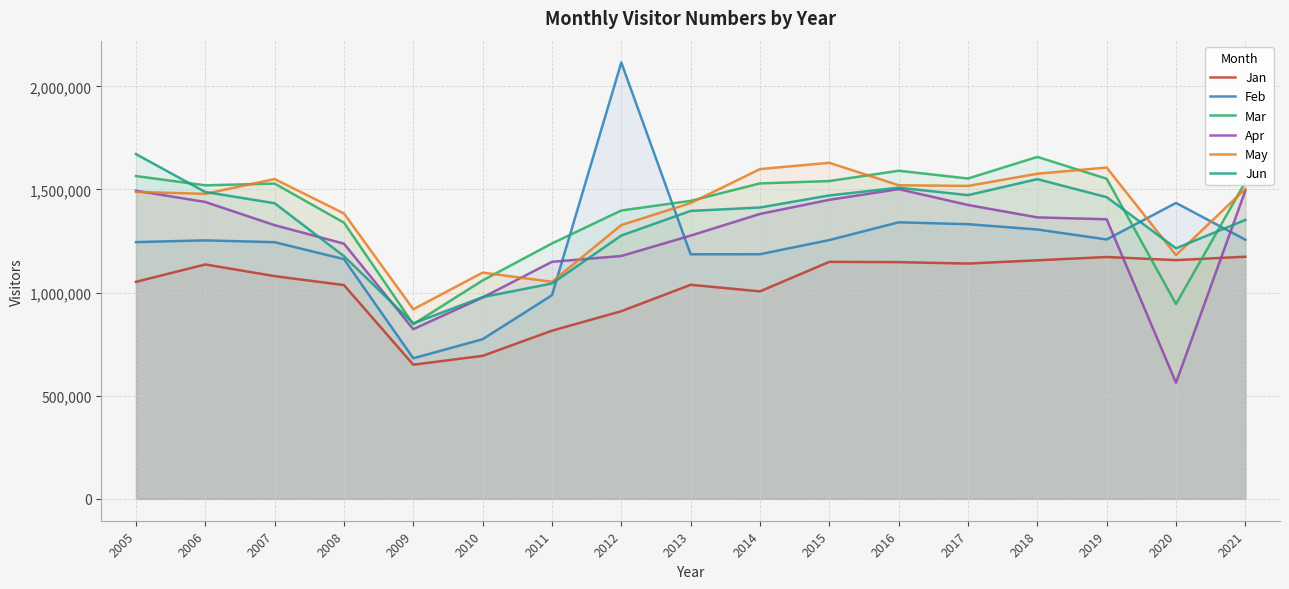

What is the value of the May point at the 1st from the left?

1488171